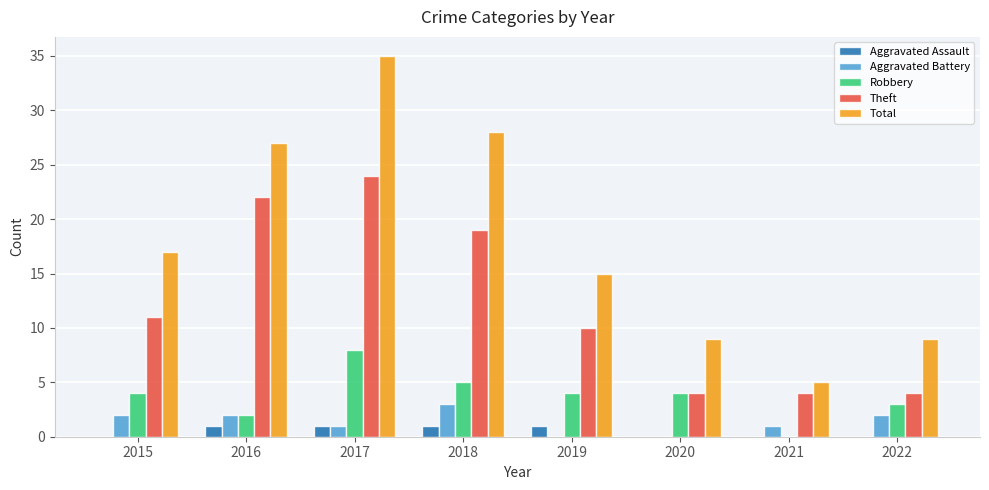

How many groups of bars are there?

8